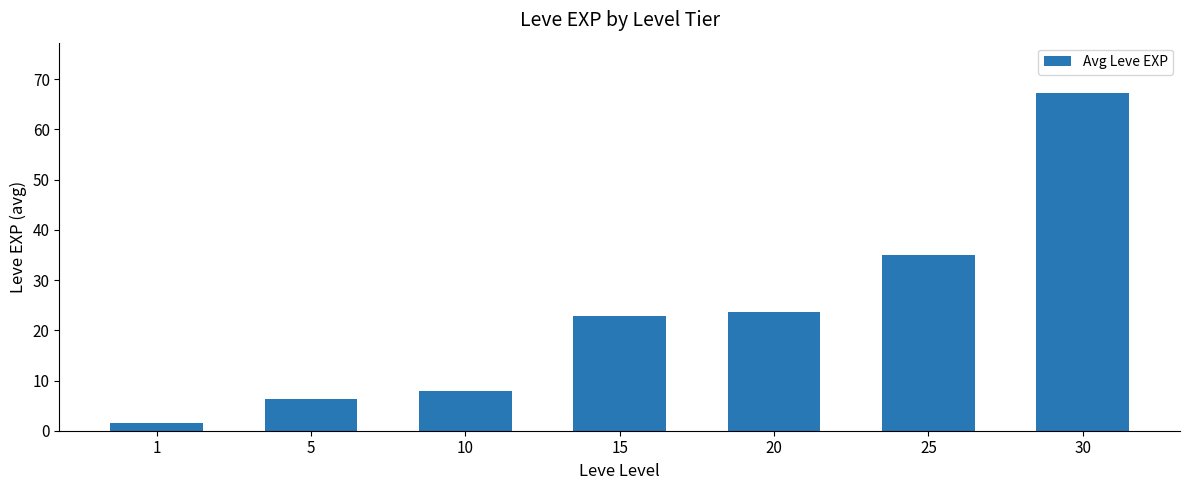

Which label corresponds to the smallest value in the chart?

1